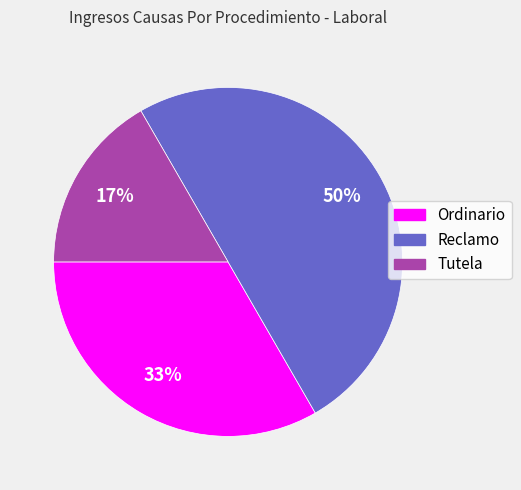

To the nearest percent, what percentage of the pie is Ordinario?

33%